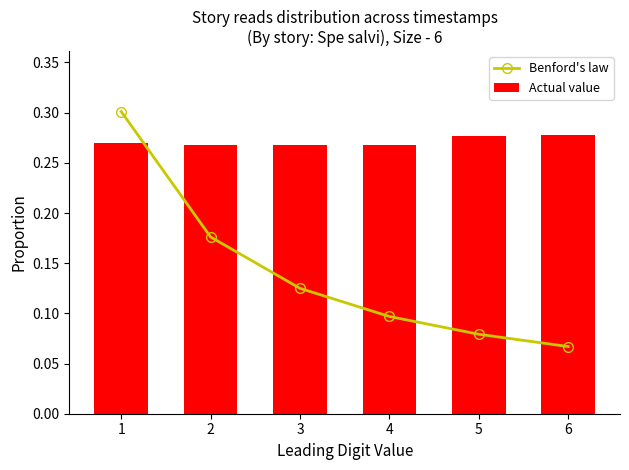

At which category does the chart reach its minimum across all series?

6